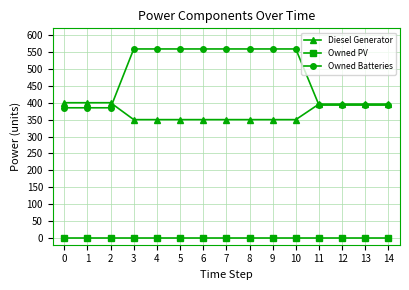

Which series has the widest spread of values?

Owned Batteries